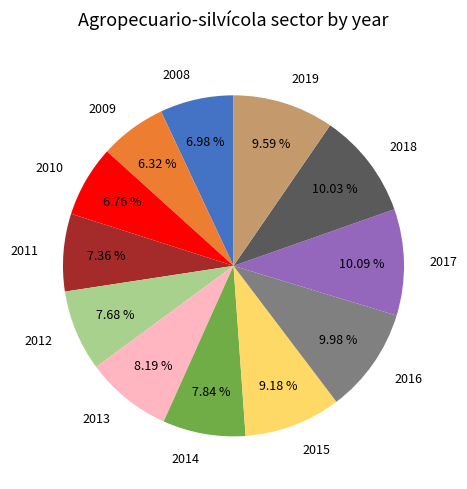

True or false: 2019 accounts for 10% of the total.

True